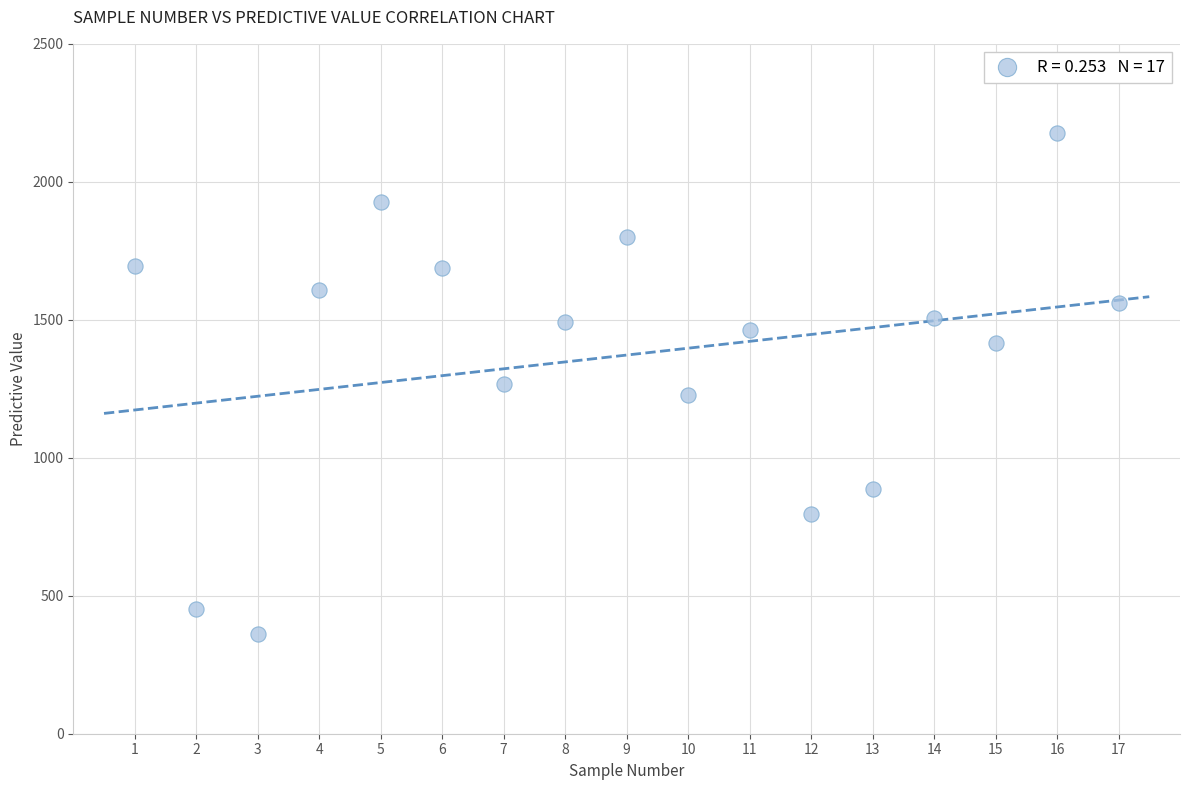

What is the range of Y values (max minus min)?

1817.1